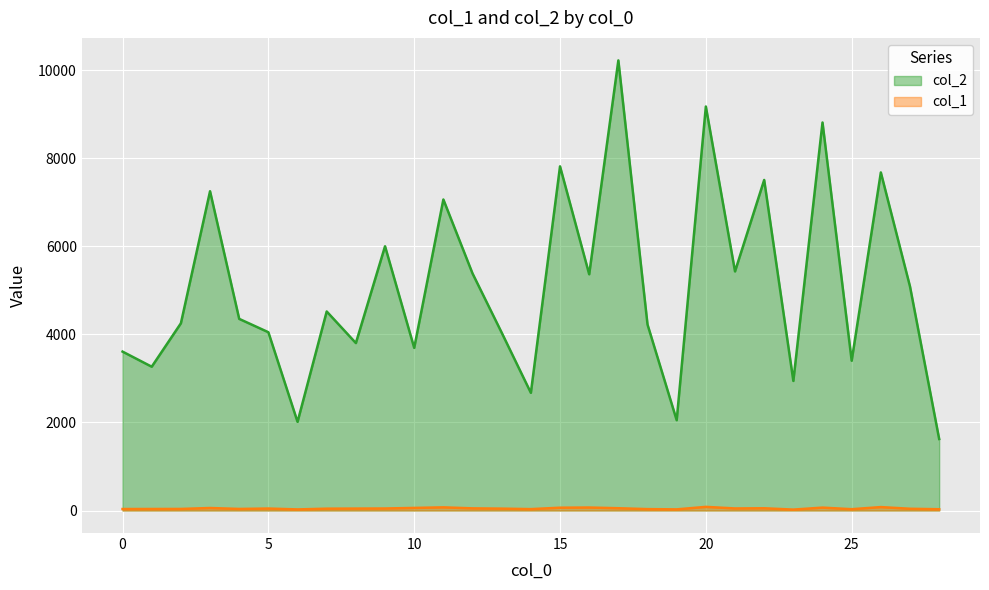

At 4, list the series in order from smallest to largest.

col_1, col_2